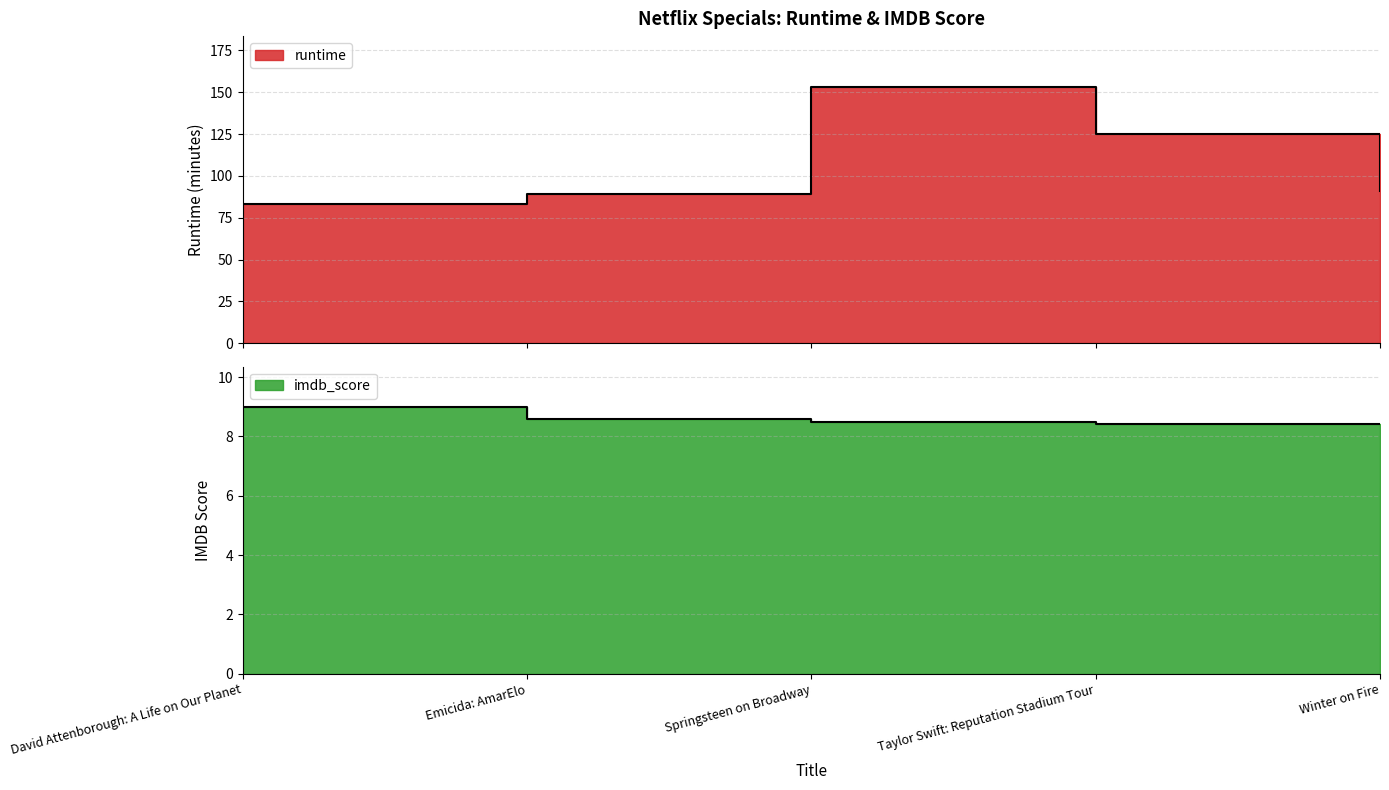

The runtime series shows 209.9 at Taylor Swift: Reputation Stadium Tour. True or false?

False